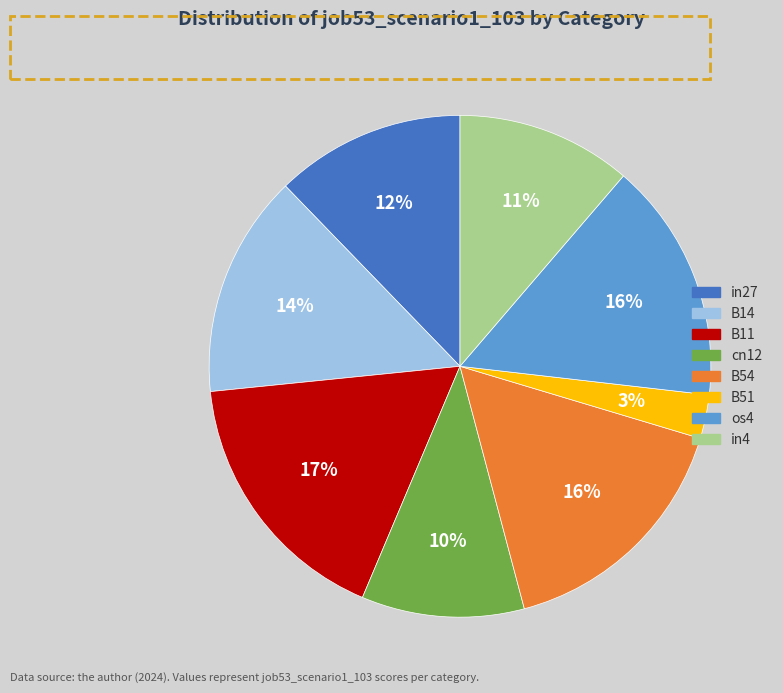

Is there any slice that represents more than half of the pie?

No